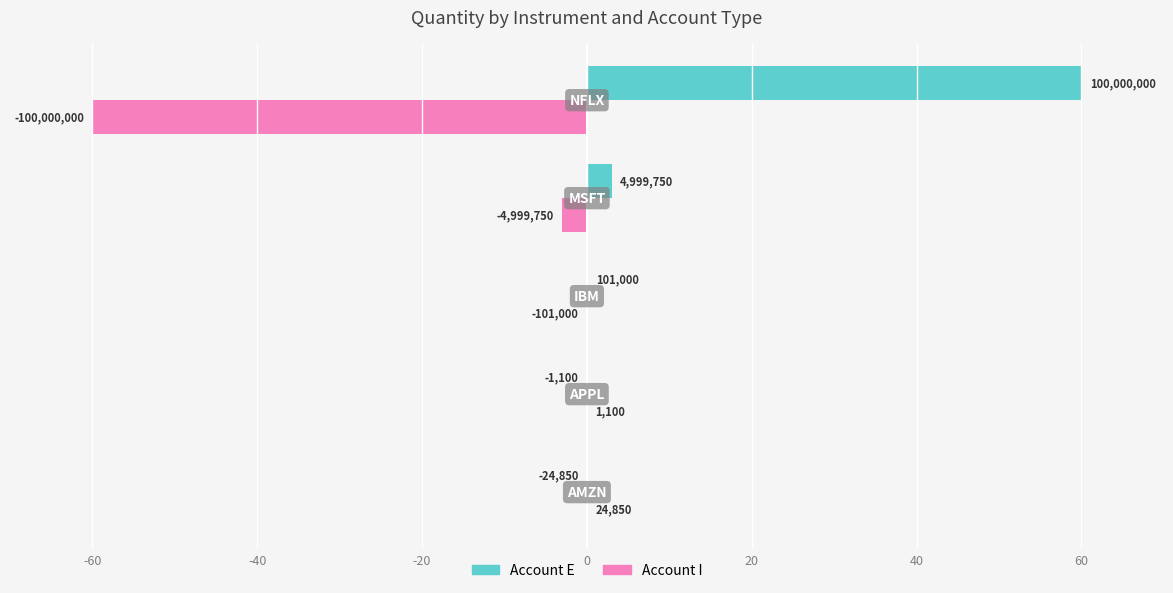

The value of Account E (Quantity) at 20 is 23.2. True or false?

False